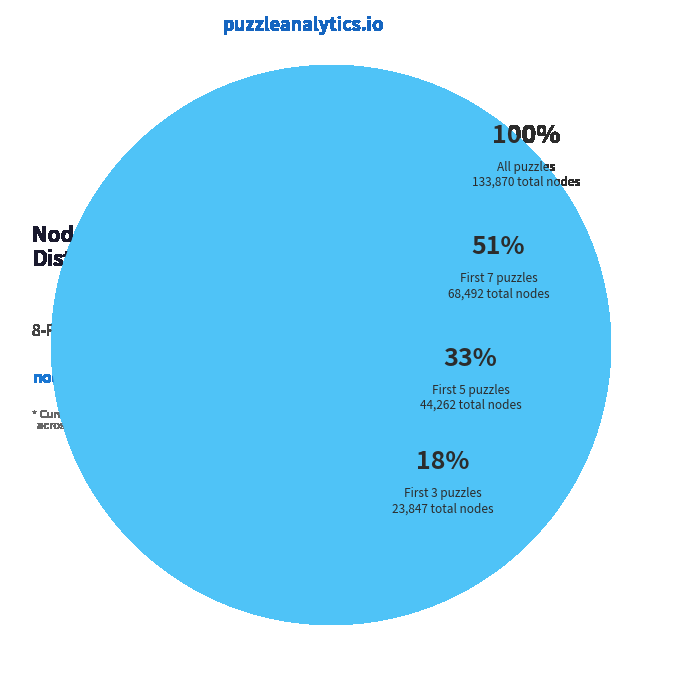

Is it true that Puzzle 4 is 12% of the pie?

True